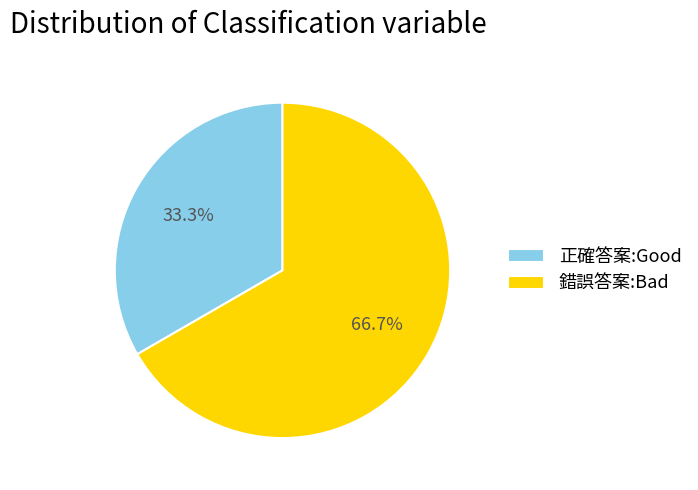

Rank the categories by value from highest to lowest.

錯誤答案:Bad, 正確答案:Good